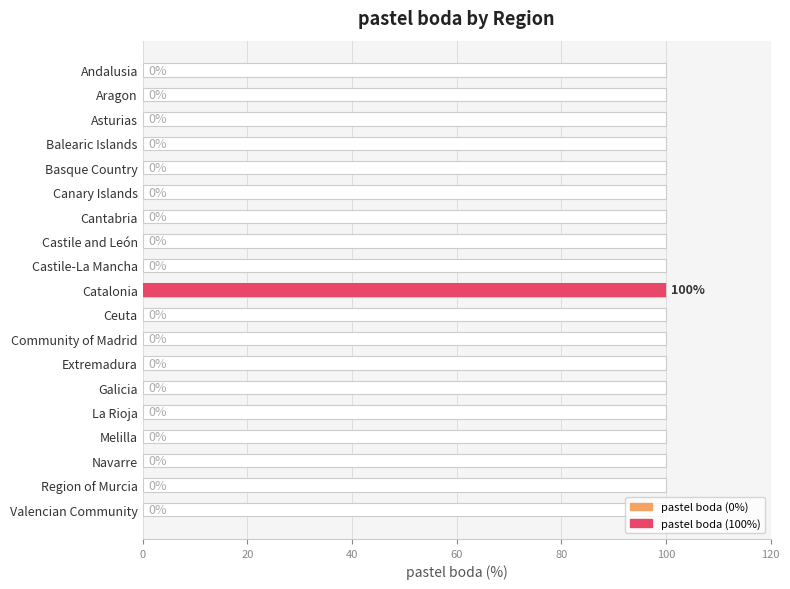

Is it true that the value at Catalonia is 67?

False